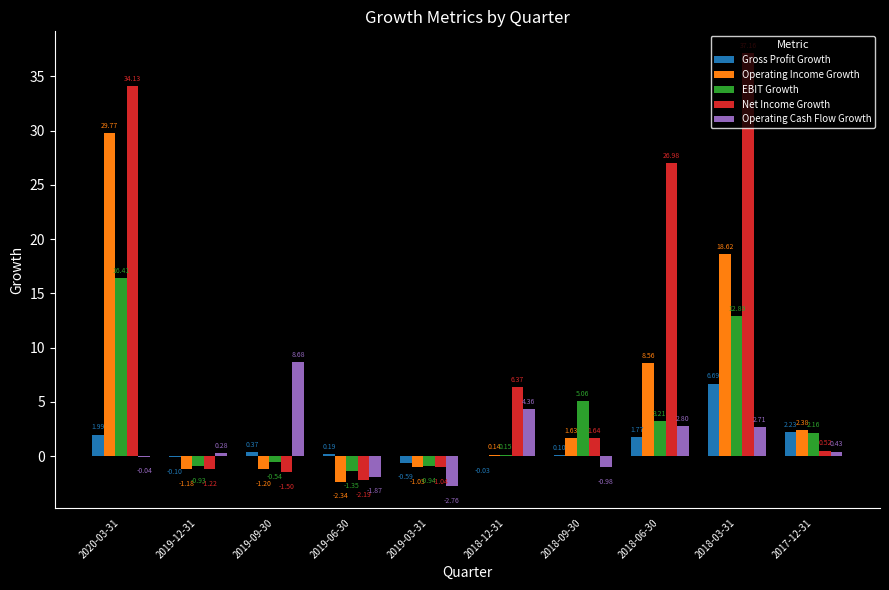

Which series changed the most between 2019-06-30 and 2018-03-31?

Net Income Growth